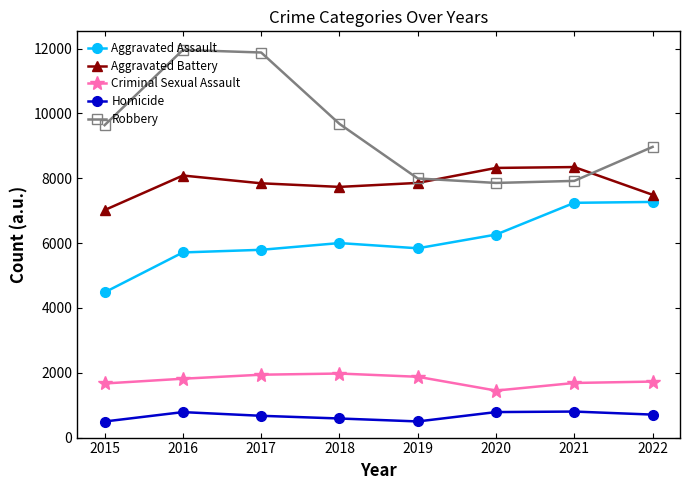

True or false: Robbery has more than 0 points higher than both neighbors.

True